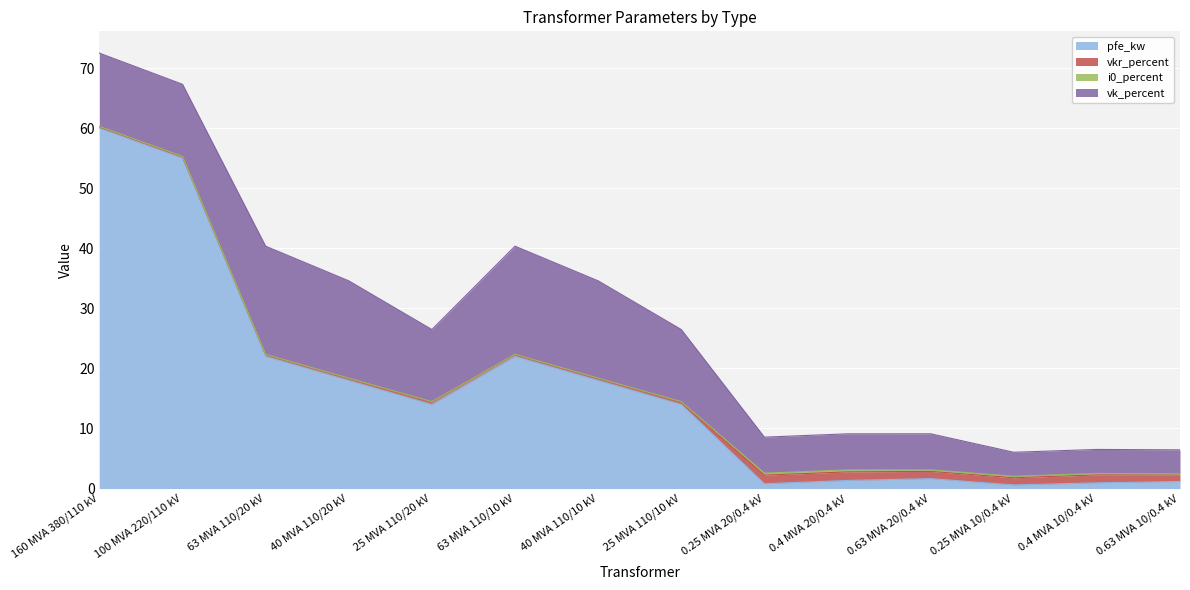

At which label does vk_percent reach its minimum?

0.25 MVA 10/0.4 kV